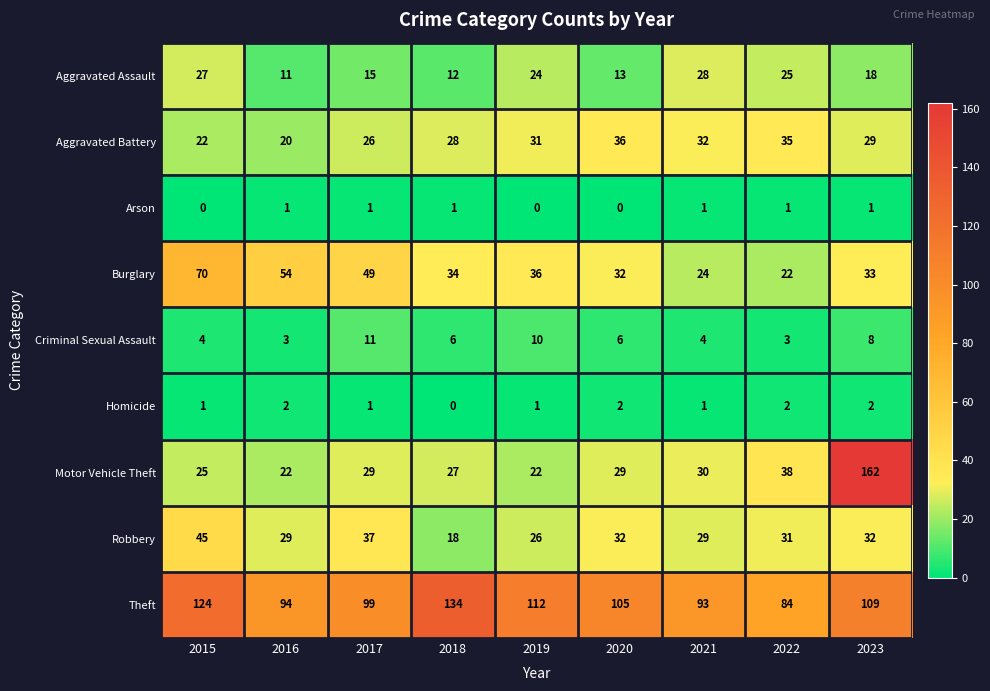

True or false: Robbery has a value of 17 at 2017.

False